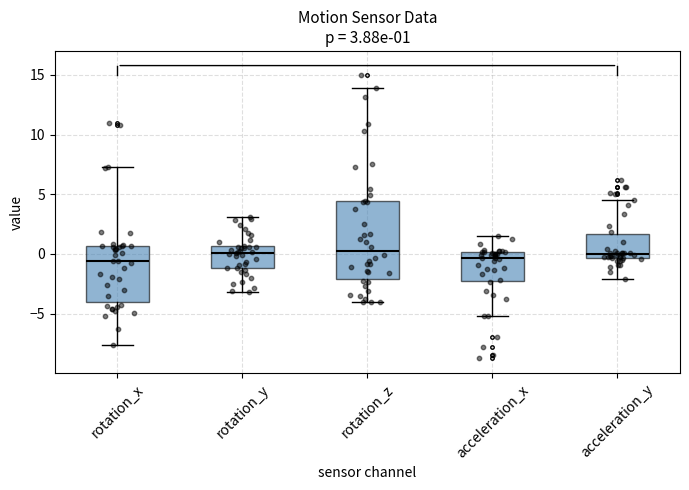

Which box is the tallest, from its lower edge to its upper edge?

rotation_z